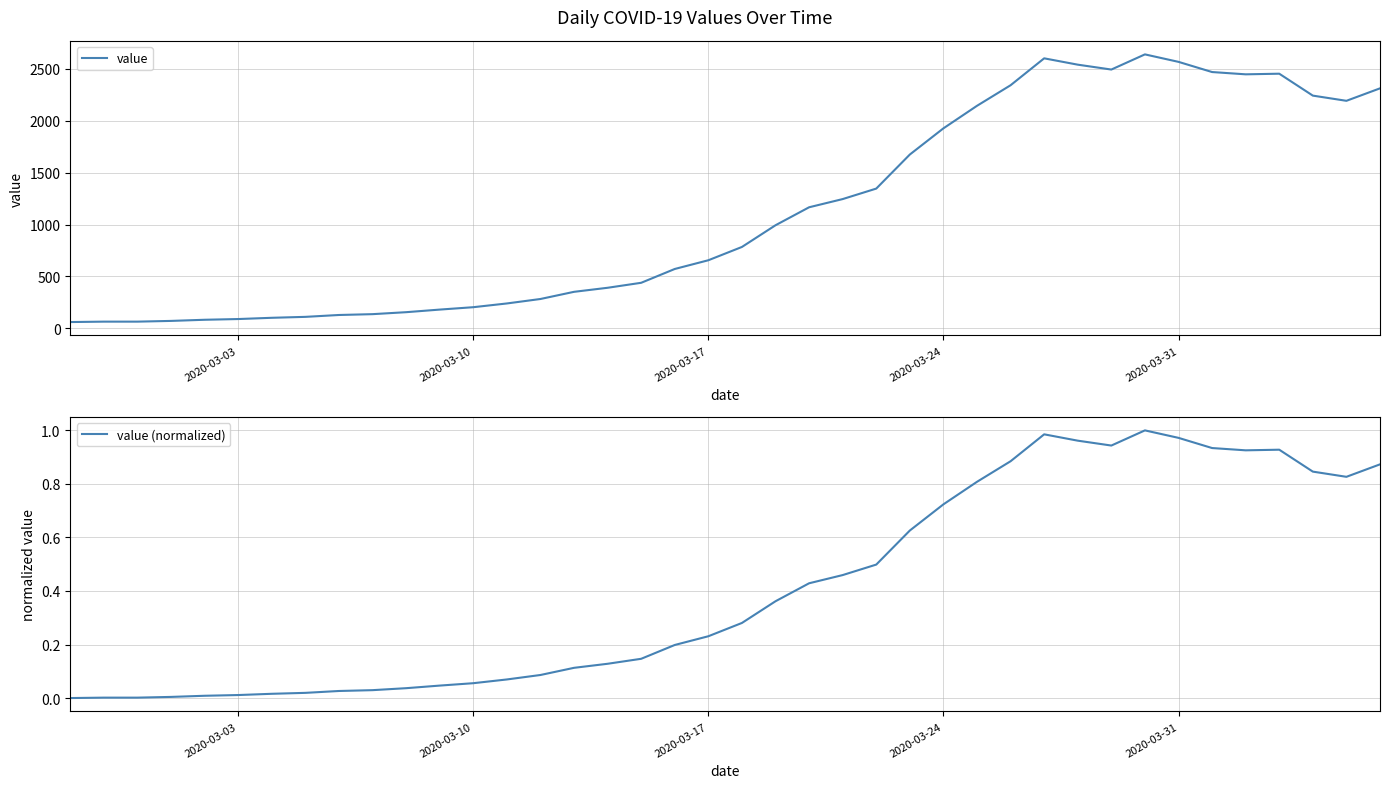

Rank the series by their average value, from lowest to highest.

value (normalized), value